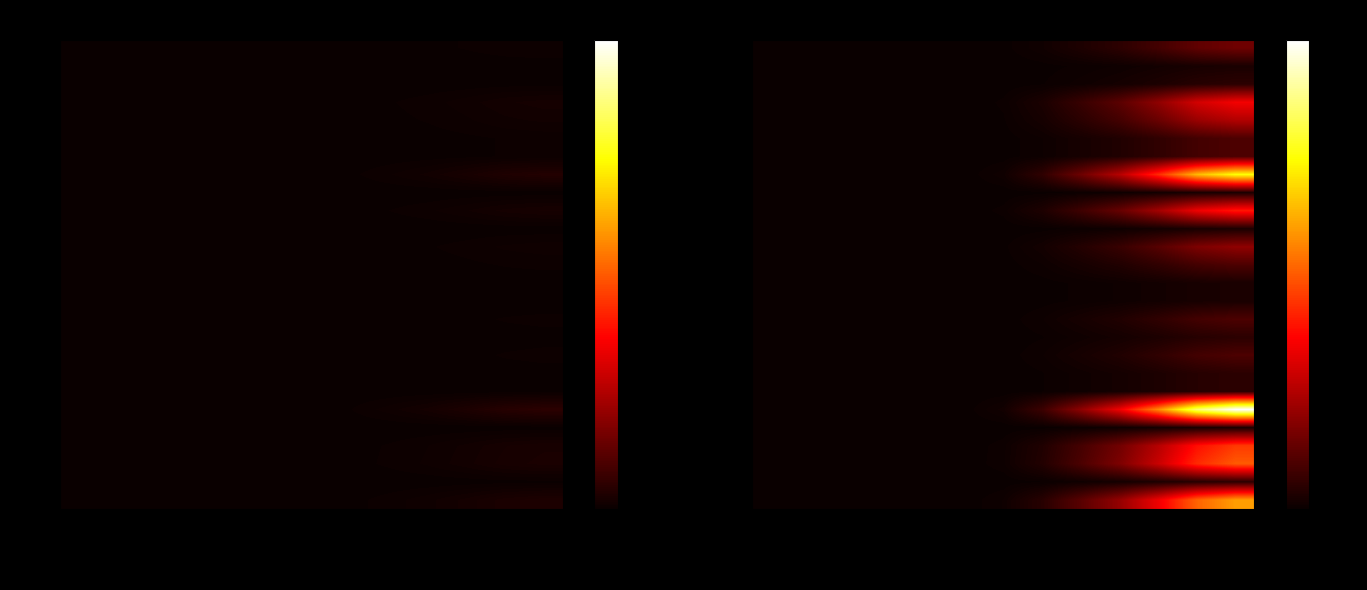

Rank the categories by LU value from lowest to highest.

W8-2020, W9-2020, W10-2020, W11-2020, W12-2020, W13-2020, W14-2020, W15-2020, W16-2020, W17-2020, W18-2020, W19-2020, W20-2020